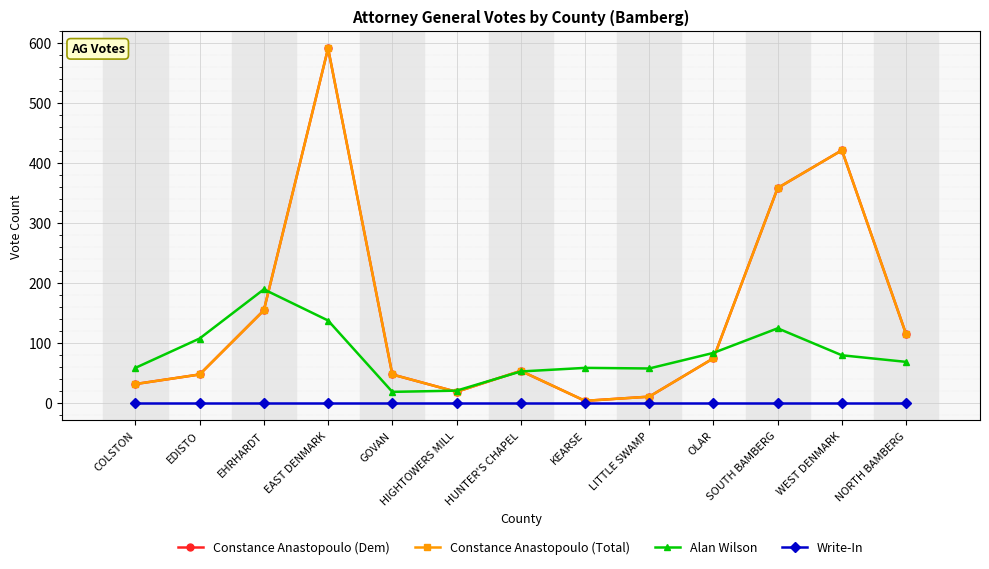

At GOVAN, list the series in order from largest to smallest.

Constance Anastopoulo (Dem), Constance Anastopoulo (Total), Alan Wilson, Write-In